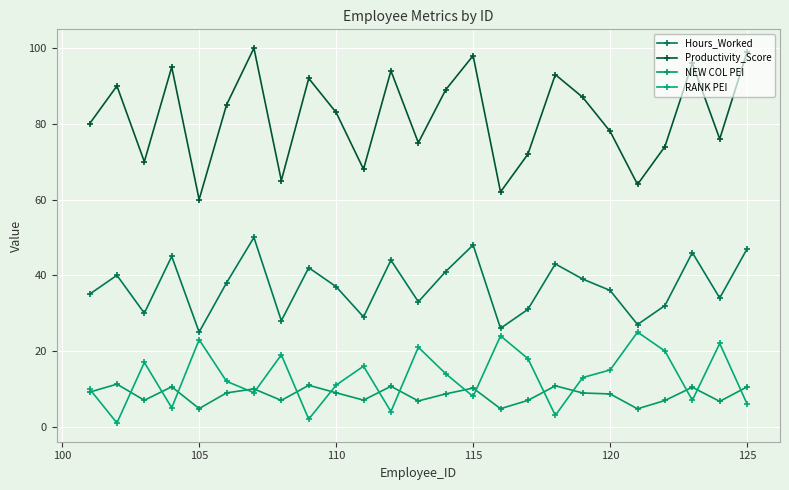

Which series has the largest range (max minus min)?

Productivity_Score